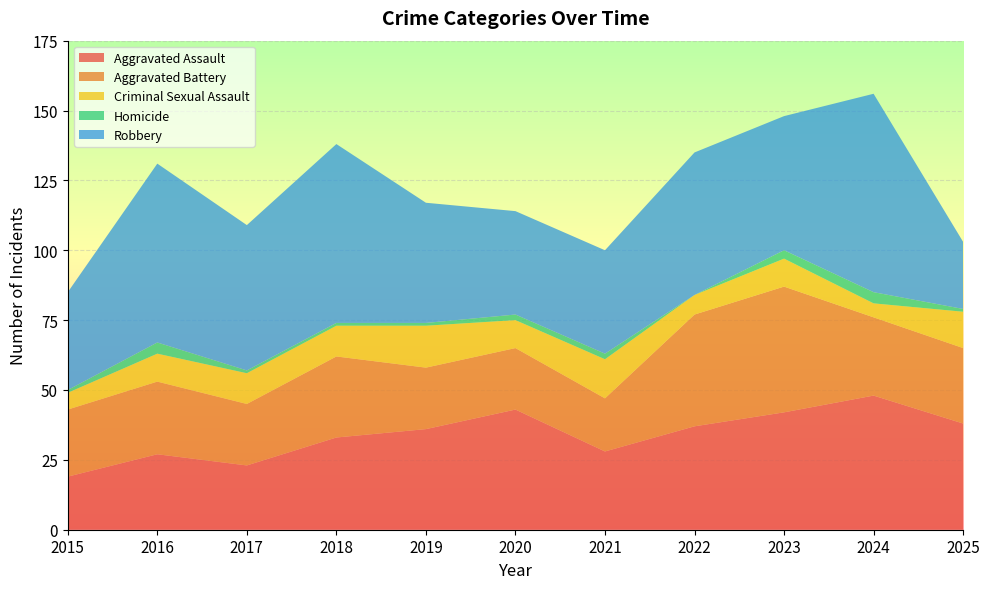

Reading left to right, list all the values displayed in this chart.

Aggravated Assault: 2015=19	2016=27	2017=23	2018=33	2019=36	2020=43	2021=28	2022=37	2023=42	2024=48	2025=38
Aggravated Battery: 2015=24	2016=26	2017=22	2018=29	2019=22	2020=22	2021=19	2022=40	2023=45	2024=28	2025=27
Criminal Sexual Assault: 2015=6	2016=10	2017=11	2018=11	2019=15	2020=10	2021=14	2022=7	2023=10	2024=5	2025=13
Homicide: 2015=1	2016=4	2017=1	2018=1	2019=1	2020=2	2021=2	2022=0	2023=3	2024=4	2025=1
Robbery: 2015=35	2016=64	2017=52	2018=64	2019=43	2020=37	2021=37	2022=51	2023=48	2024=71	2025=24